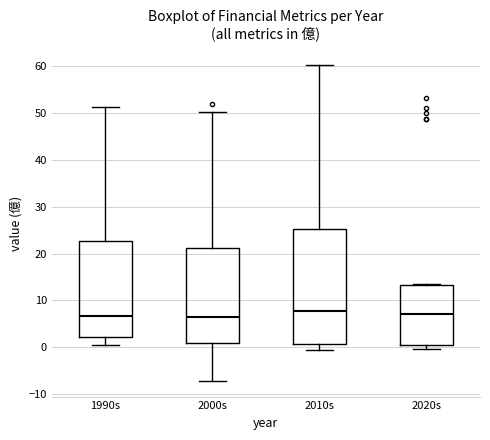

Which box is the tallest, from its lower edge to its upper edge?

2010s